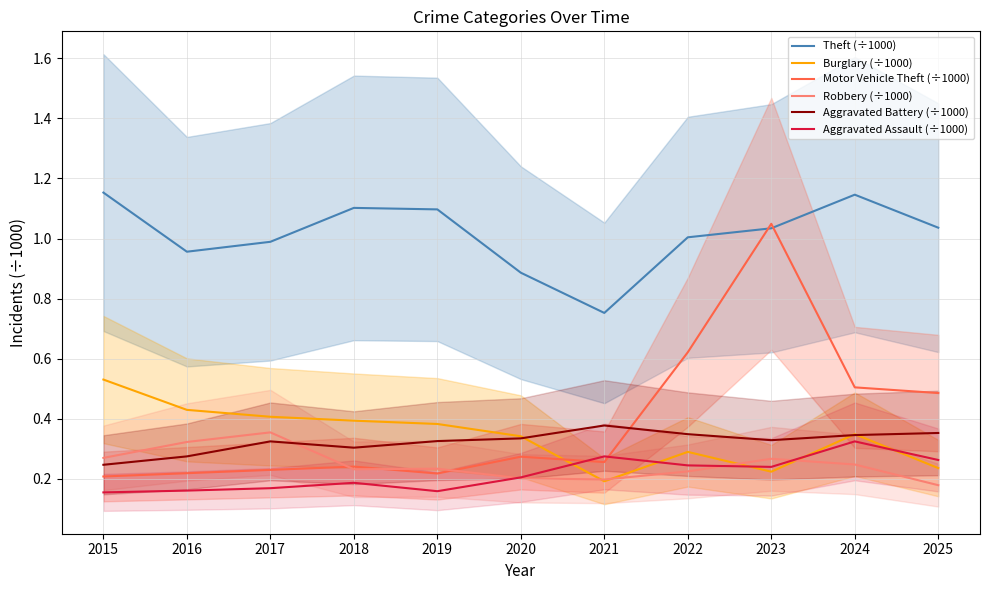

List the series in order of their peak value, highest first.

Theft (÷1000), Motor Vehicle Theft (÷1000), Burglary (÷1000), Aggravated Battery (÷1000), Robbery (÷1000), Aggravated Assault (÷1000)